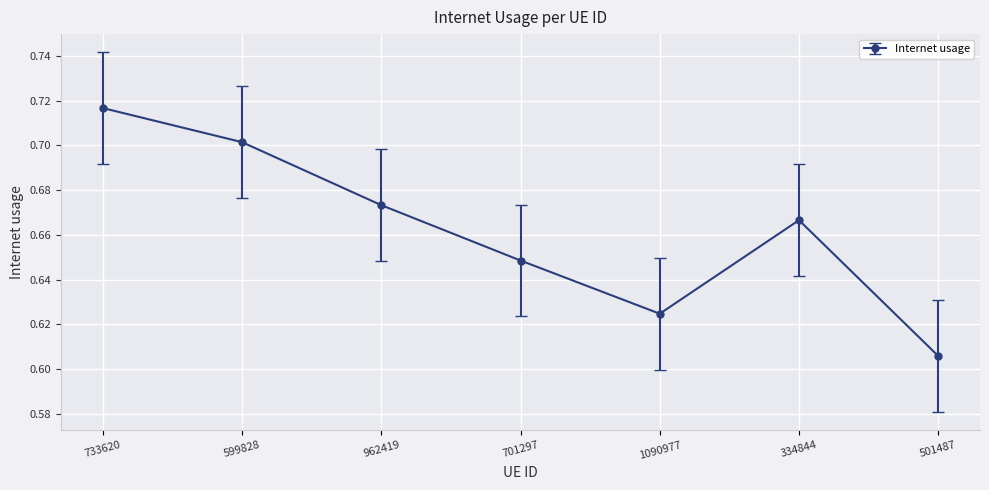

What is the label of the 1st point from the left?

733620